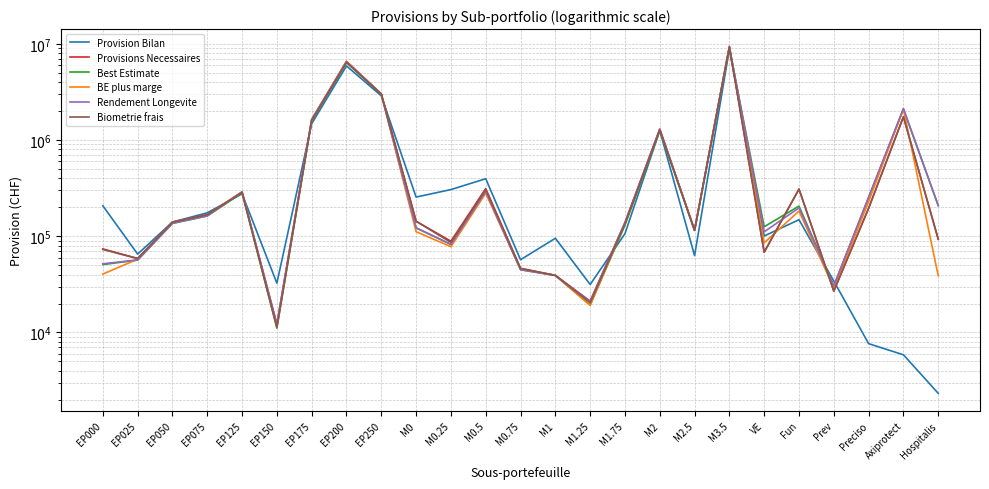

How many values in the Provision Bilan series exceed 140758?

12